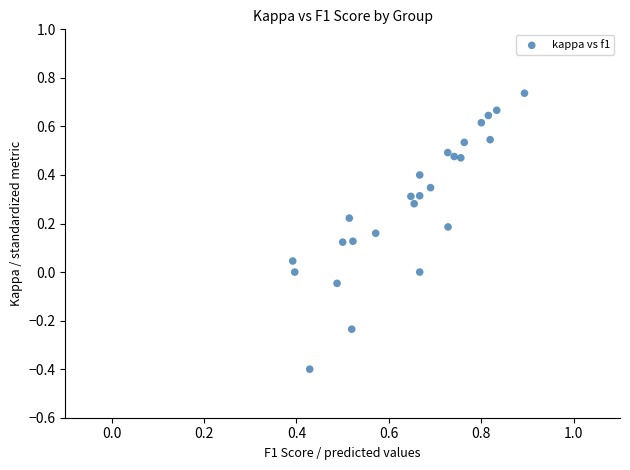

What is the range of Y values (max minus min)?

1.1